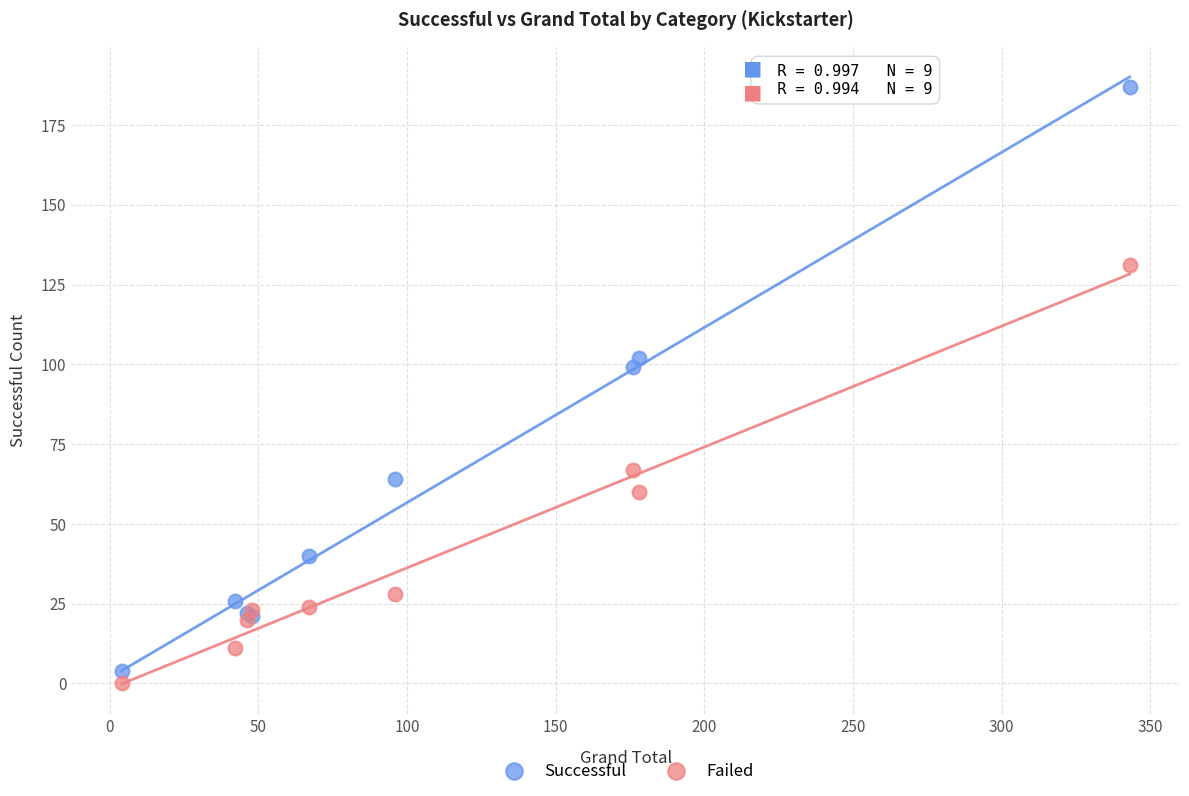

Which series contains the highest Y value?

Successful